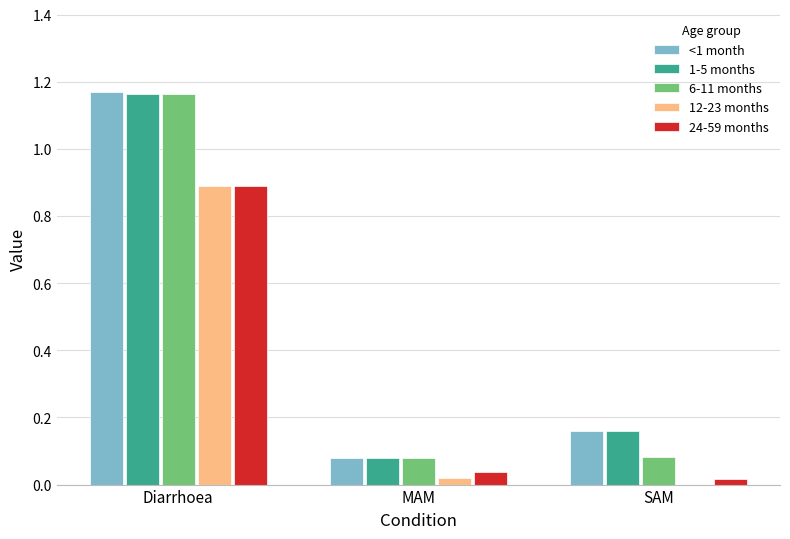

What is the sum of all 6-11 months values?

1.3